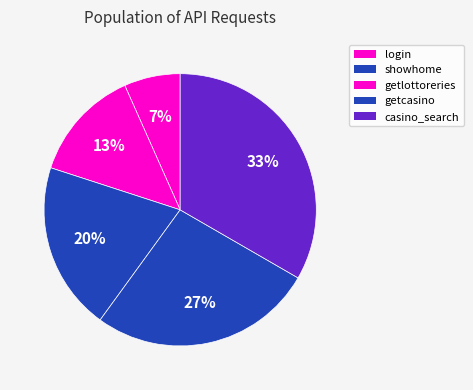

What percentage do getcasino and casino_search together represent?

60.0%